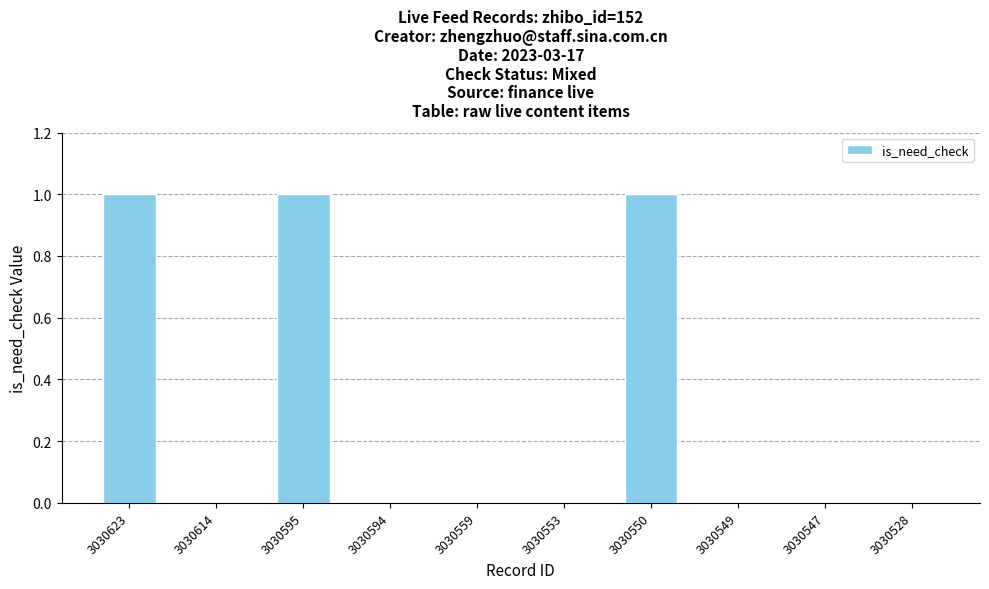

What is the change in value from 3030595 to 3030549?

-1